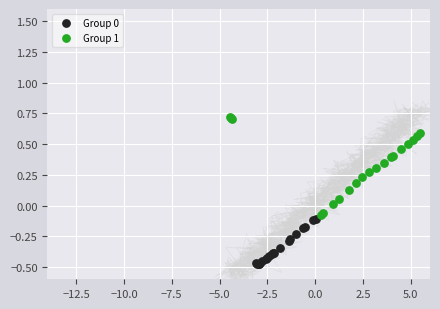

Which series contains the highest Y value?

Group 1